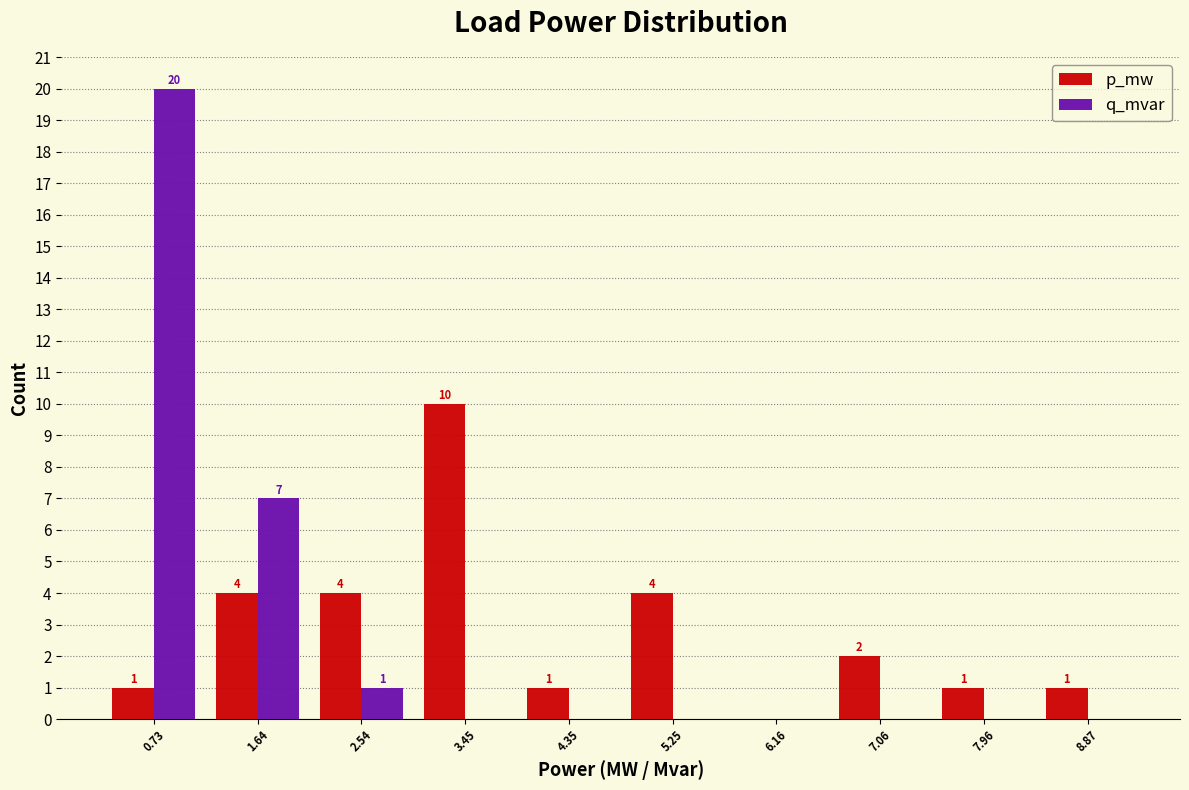

Reading left to right, what are all the values shown in this chart?

p_mw: 0.73=1	1.64=4	2.54=4	3.45=10	4.35=1	5.25=4	6.16=0	7.06=2	7.96=1	8.87=1
q_mvar: 0.73=20	1.64=7	2.54=1	3.45=0	4.35=0	5.25=0	6.16=0	7.06=0	7.96=0	8.87=0